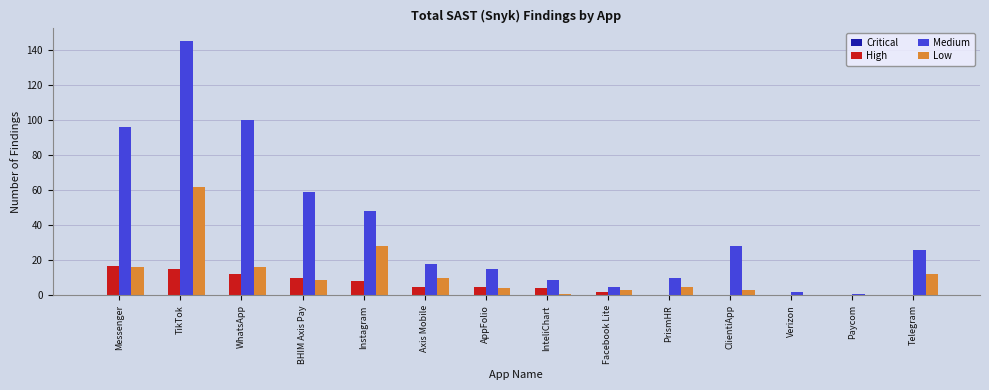

The High series shows 13 at Instagram. True or false?

False